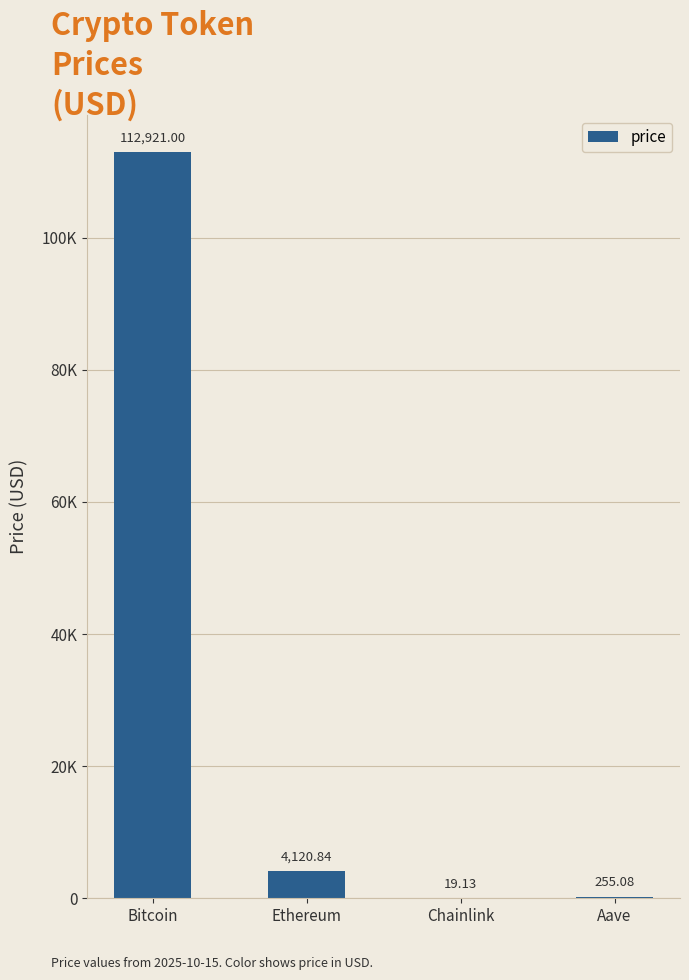

Where does the data first go above 4120?

Bitcoin